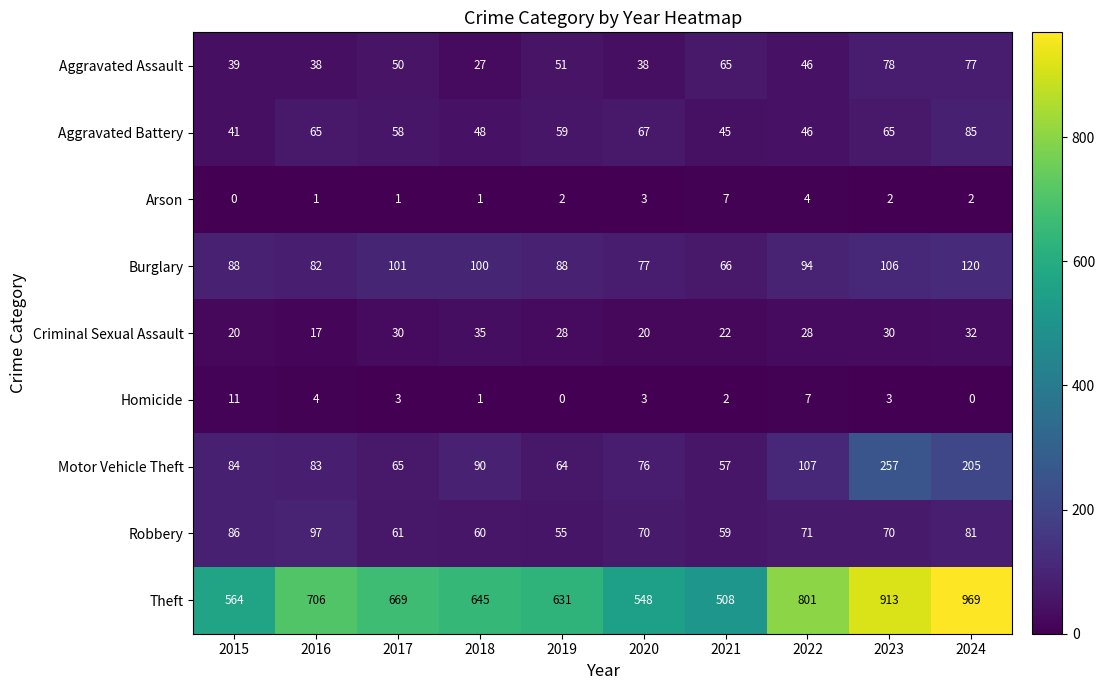

Read the Burglary value at 2015, to the nearest 5.

90